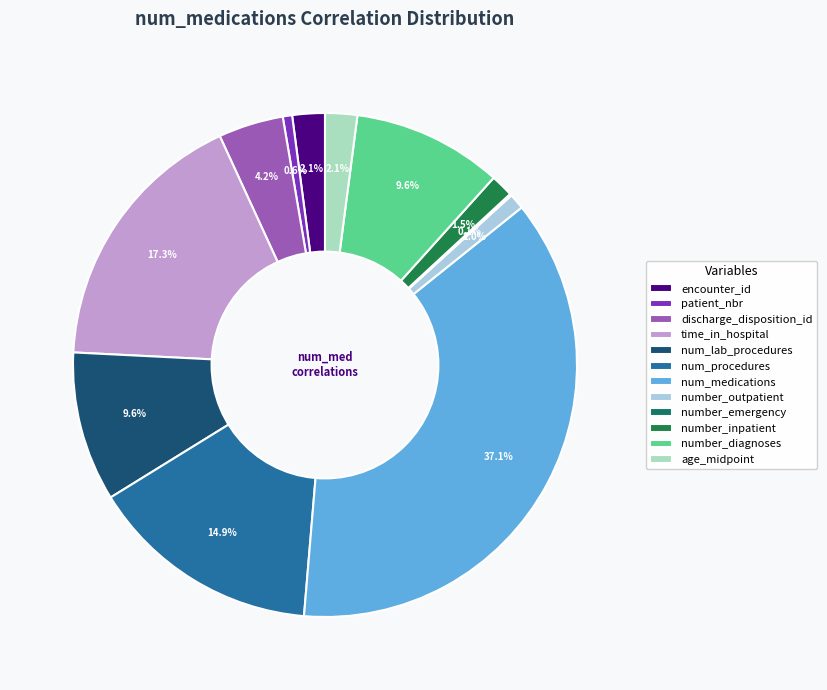

To the nearest percent, what is the combined percentage of time_in_hospital and patient_nbr?

18%